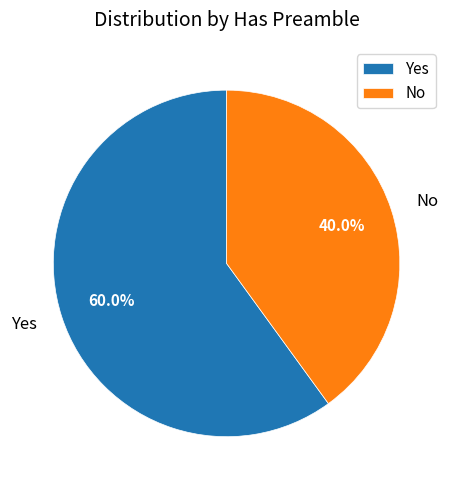

Is there a majority slice in this chart?

Yes